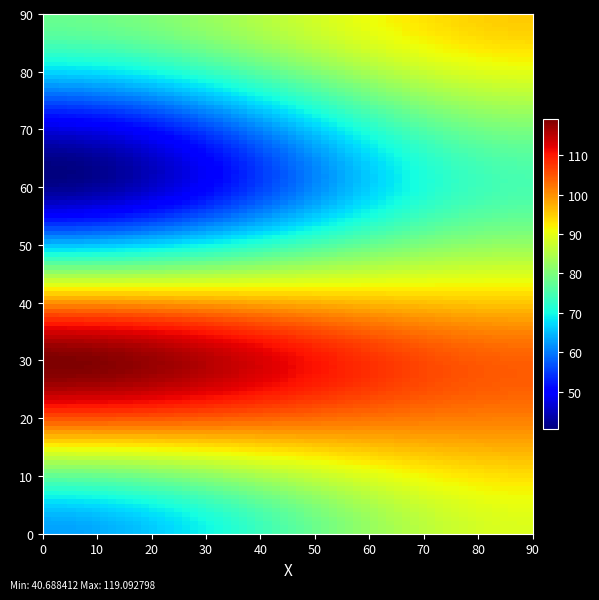

Count the number of data series in this chart.

8